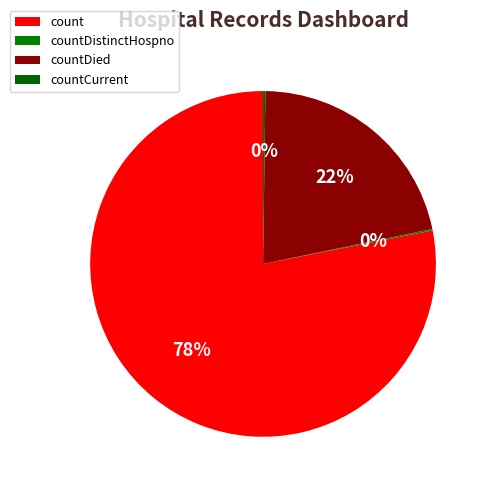

Which has a higher value, countDistinctHospno or count?

count